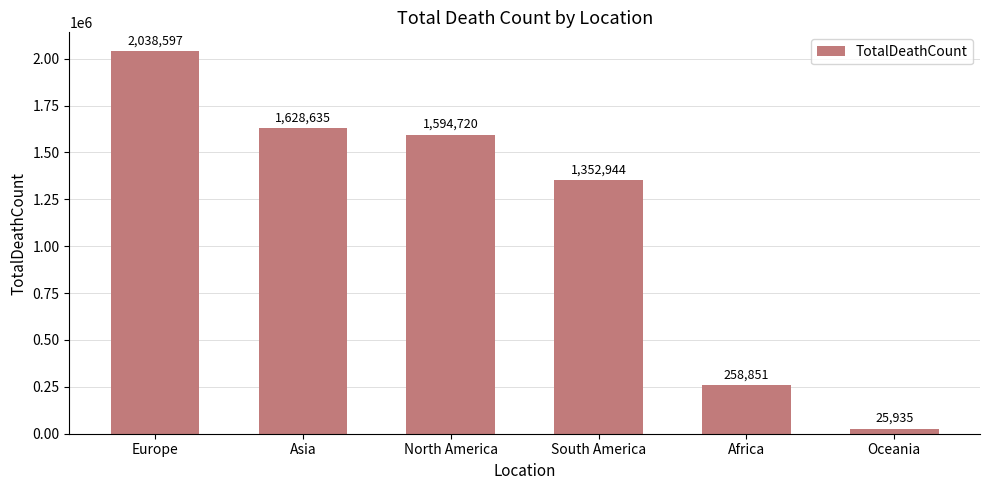

What is the label of the 1st bar from the left?

Europe